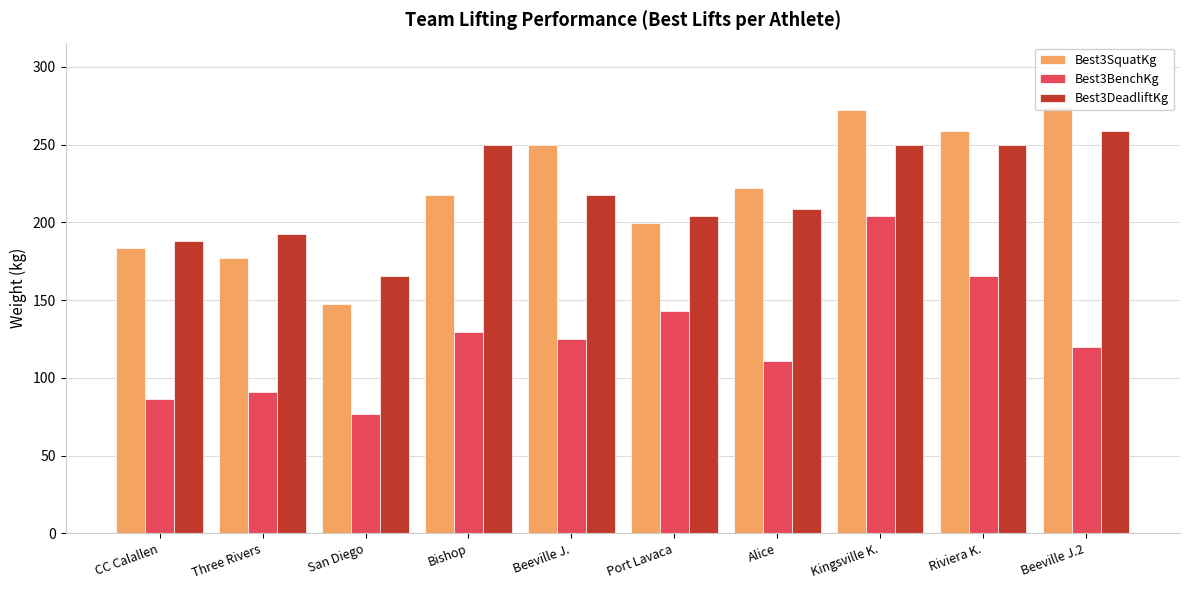

At CC Calallen, list the series in order from largest to smallest.

Best3DeadliftKg, Best3SquatKg, Best3BenchKg